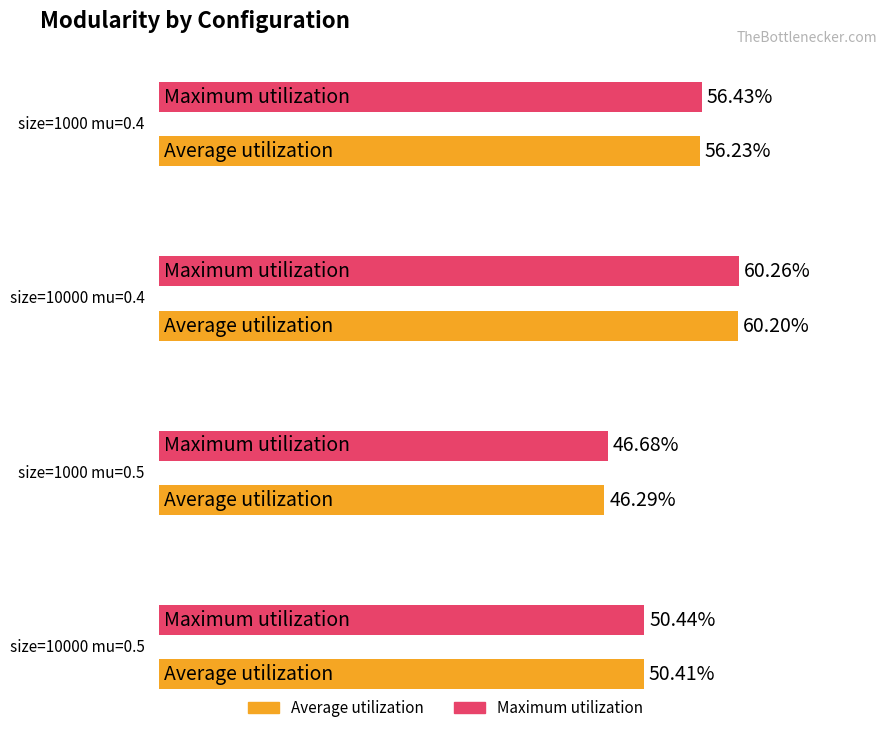

Which series has the widest spread of values?

Average utilization